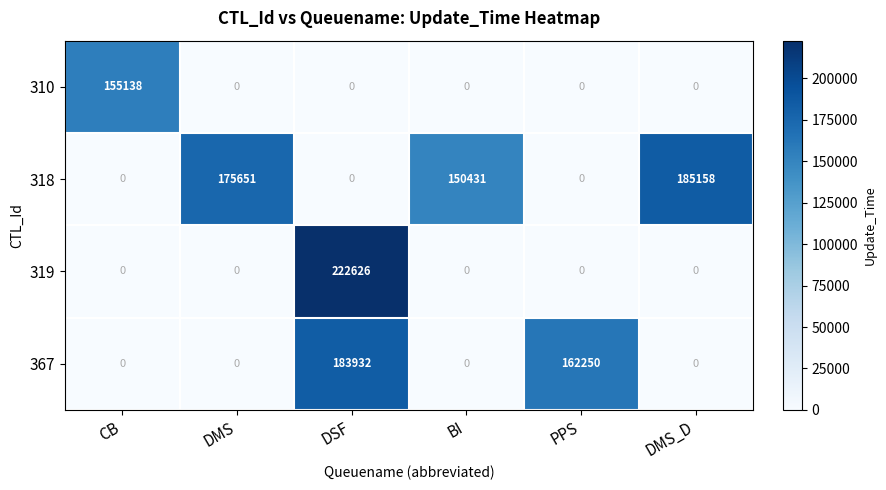

Is it true that 367 equals 0 at CB?

True